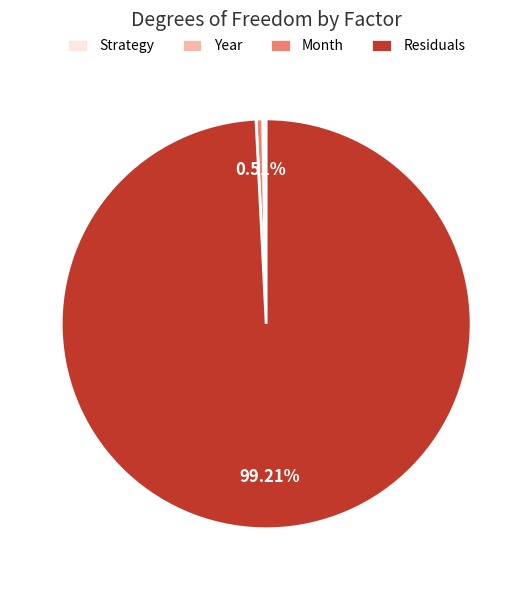

What is the largest slice in the pie chart?

Residuals